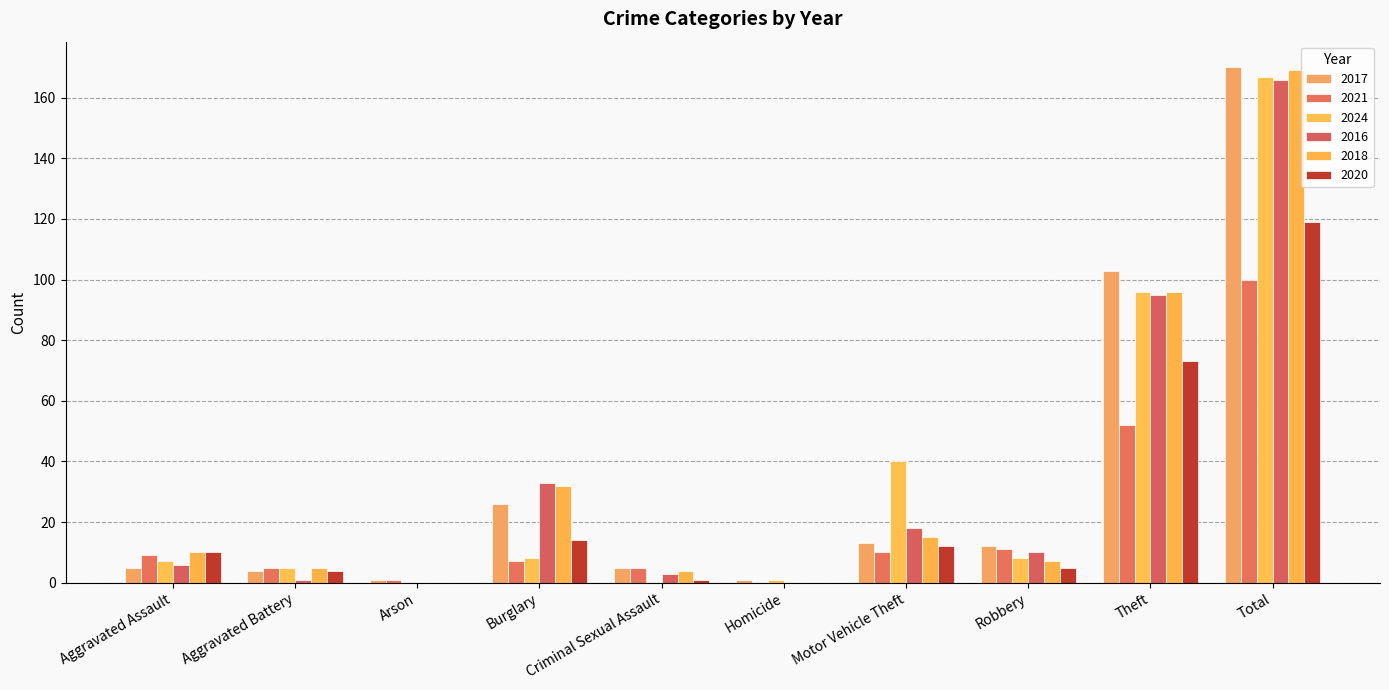

Reading left to right, list all the values displayed in this chart.

2017: Aggravated Assault=5	Aggravated Battery=4	Arson=1	Burglary=26	Criminal Sexual Assault=5	Homicide=1	Motor Vehicle Theft=13	Robbery=12	Theft=103	Total=170
2021: Aggravated Assault=9	Aggravated Battery=5	Arson=1	Burglary=7	Criminal Sexual Assault=5	Homicide=0	Motor Vehicle Theft=10	Robbery=11	Theft=52	Total=100
2024: Aggravated Assault=7	Aggravated Battery=5	Arson=0	Burglary=8	Criminal Sexual Assault=0	Homicide=1	Motor Vehicle Theft=40	Robbery=8	Theft=96	Total=167
2016: Aggravated Assault=6	Aggravated Battery=1	Arson=0	Burglary=33	Criminal Sexual Assault=3	Homicide=0	Motor Vehicle Theft=18	Robbery=10	Theft=95	Total=166
2018: Aggravated Assault=10	Aggravated Battery=5	Arson=0	Burglary=32	Criminal Sexual Assault=4	Homicide=0	Motor Vehicle Theft=15	Robbery=7	Theft=96	Total=169
2020: Aggravated Assault=10	Aggravated Battery=4	Arson=0	Burglary=14	Criminal Sexual Assault=1	Homicide=0	Motor Vehicle Theft=12	Robbery=5	Theft=73	Total=119